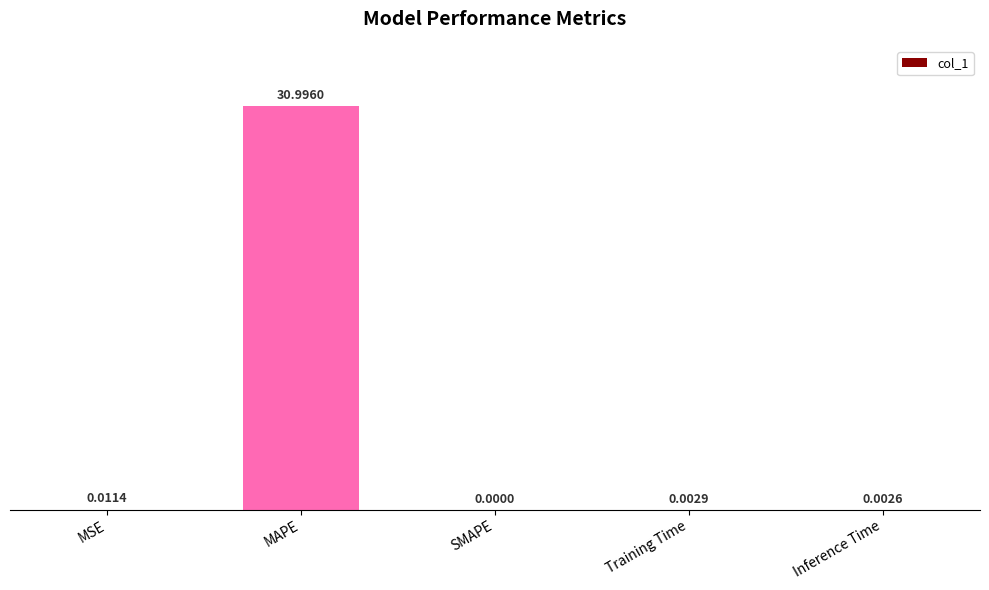

Which has a higher value, Inference Time or SMAPE?

Inference Time